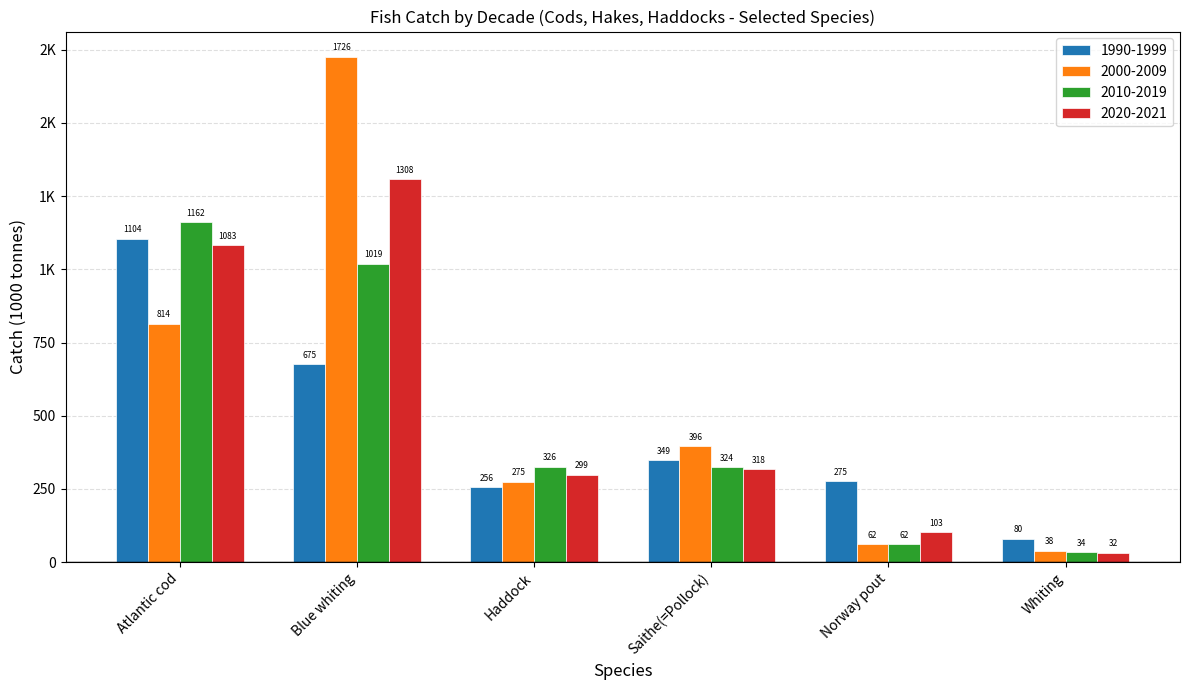

What are all the series names shown in the legend?

1990-1999, 2000-2009, 2010-2019, 2020-2021